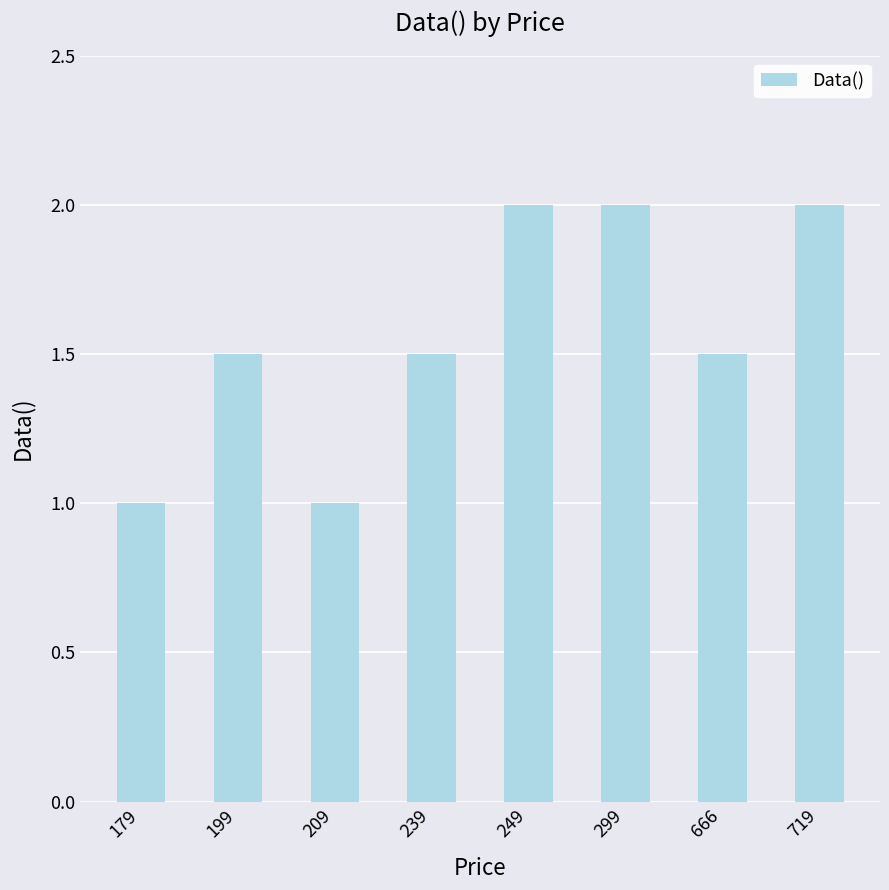

Reading left to right, extract all data points from this chart.

179=1.0	199=1.5	209=1.0	239=1.5	249=2.0	299=2.0	666=1.5	719=2.0